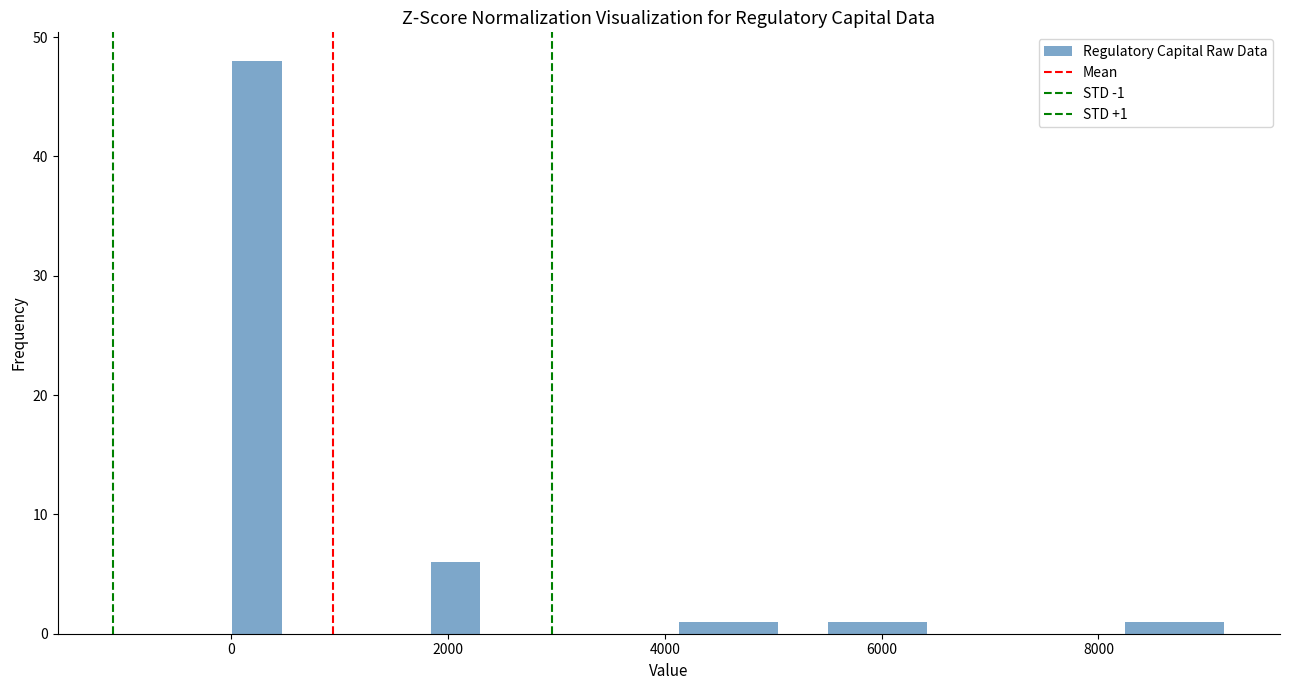

Around what value on the x-axis is the tallest bar? Give the approximate position of its centre, as read against the axis.

200